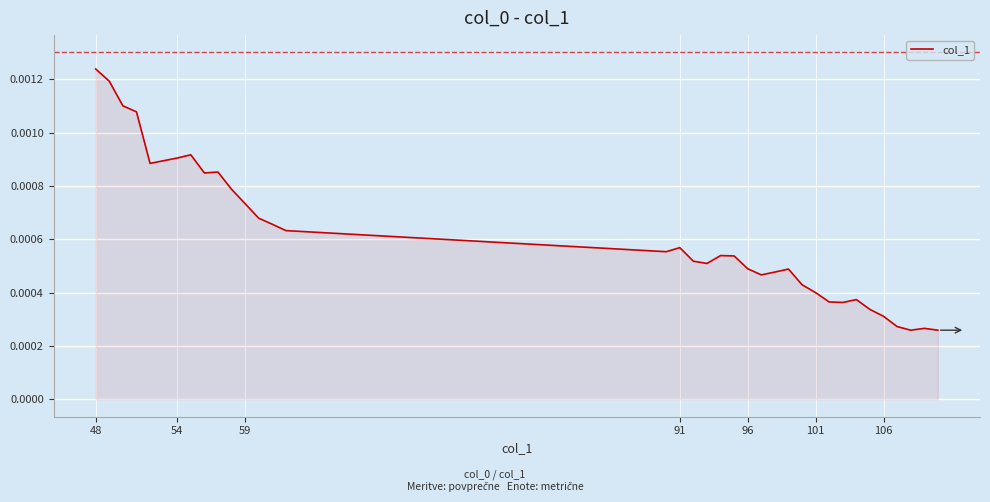

How many lines are shown in the chart?

1